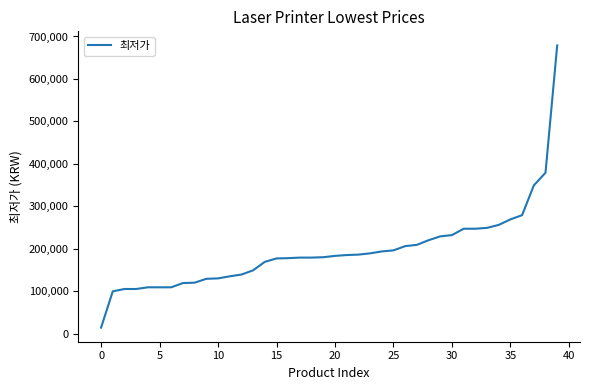

What is the difference between the maximum and minimum values?

664900